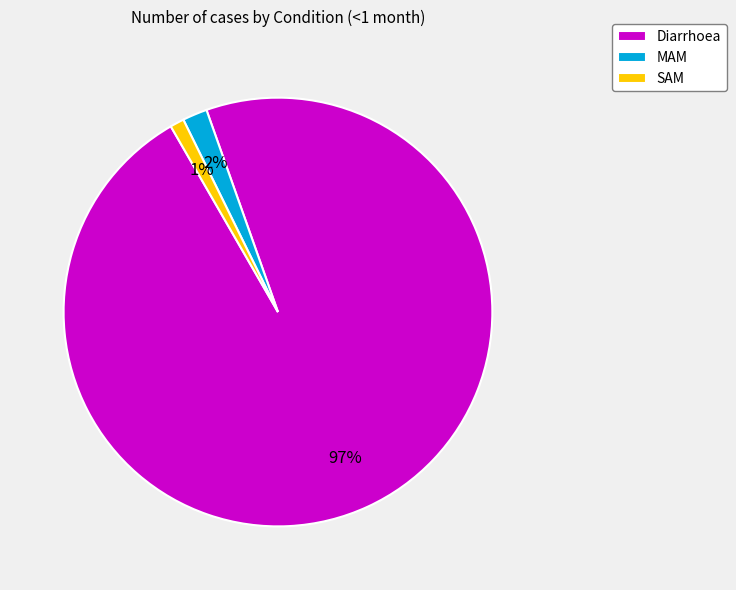

True or false: SAM accounts for 11% of the total.

False